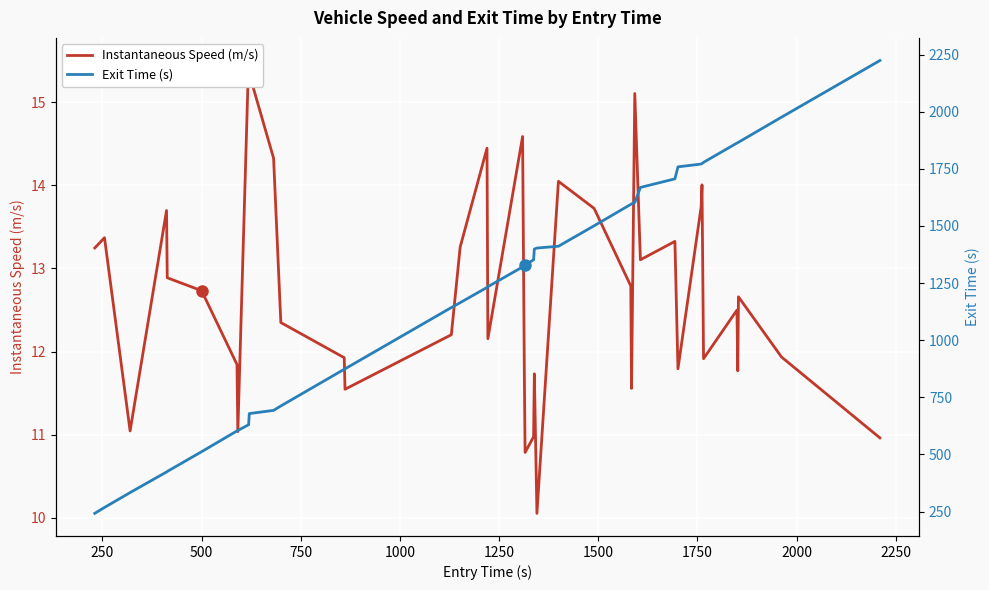

What are all the series names shown in the legend?

Instantaneous Speed (m/s), Exit Time (s)